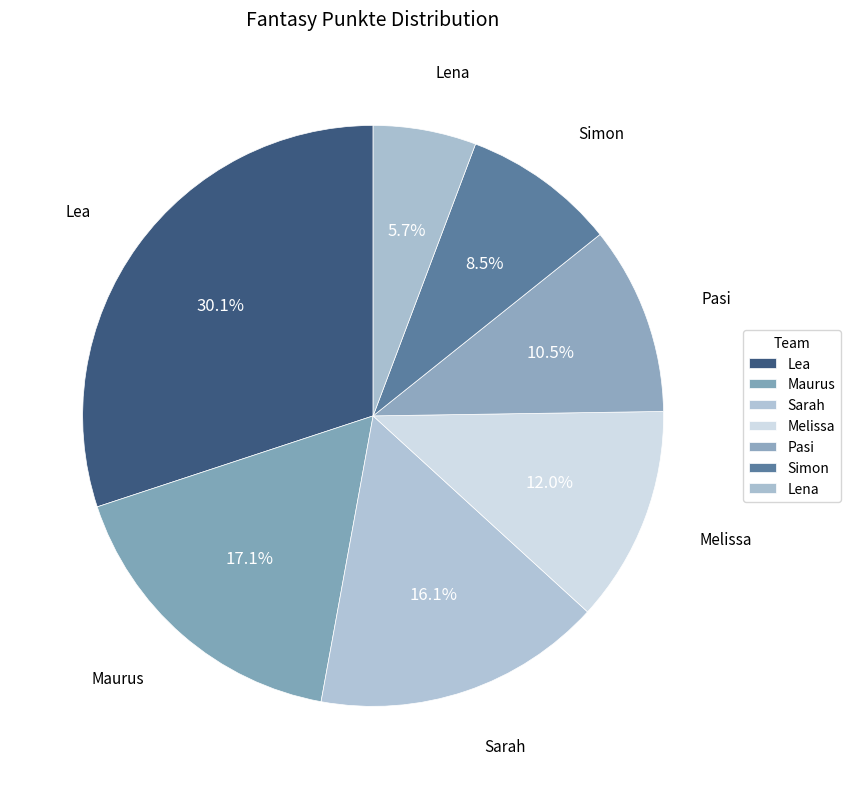

Count the number of slices in the pie.

7